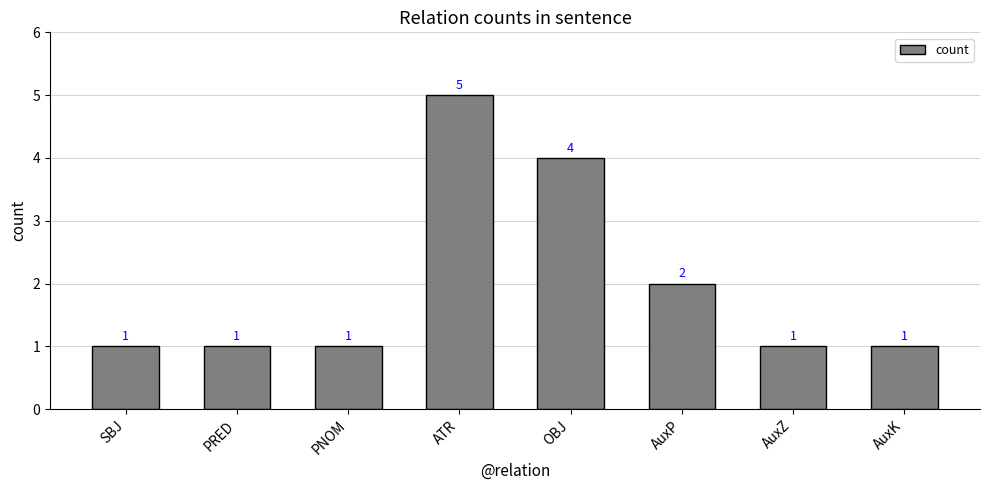

Does the chart contain stacked bars?

No